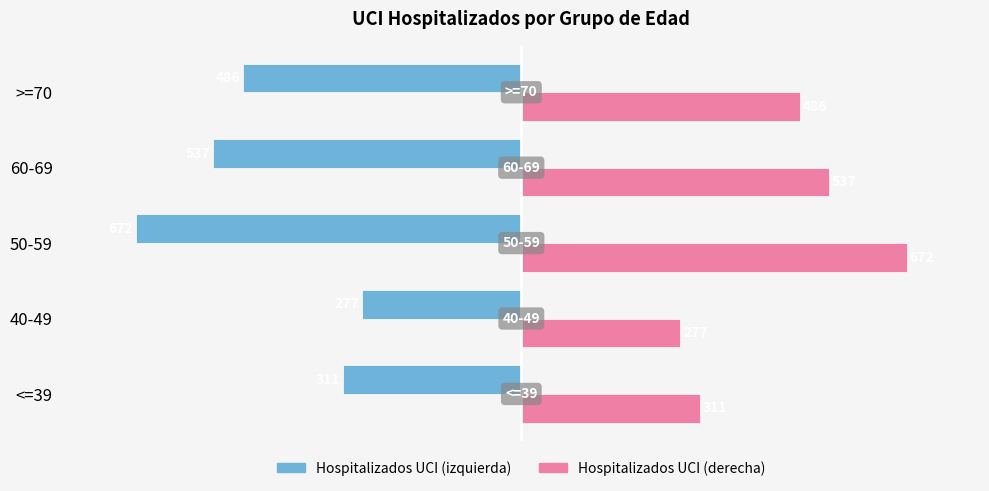

Rank the series by their average value, from highest to lowest.

Hospitalizados UCI (derecha), Hospitalizados UCI (izquierda)